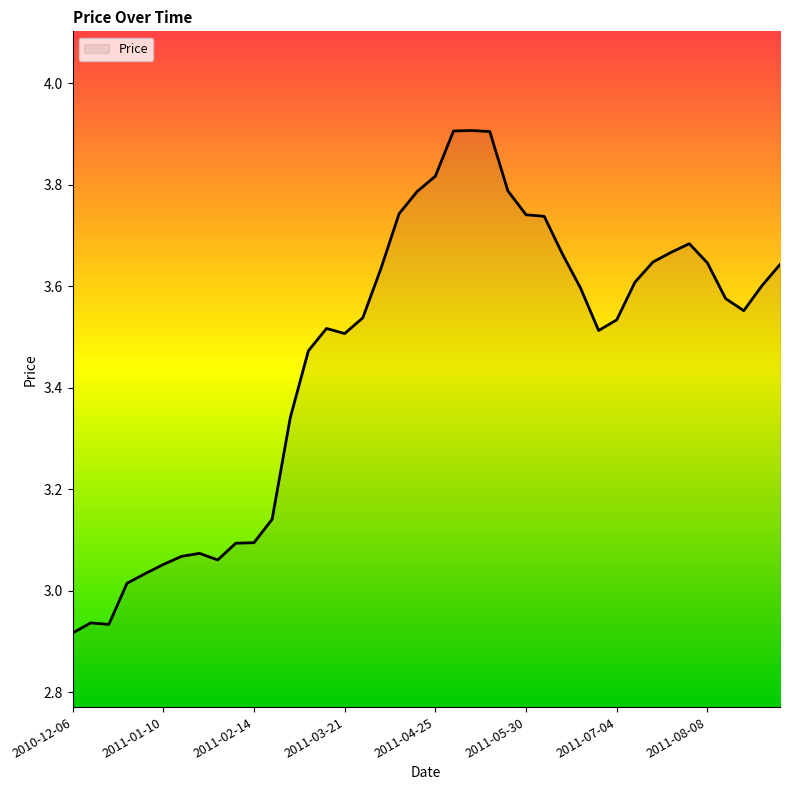

What is the difference between the maximum and minimum values?

1.0